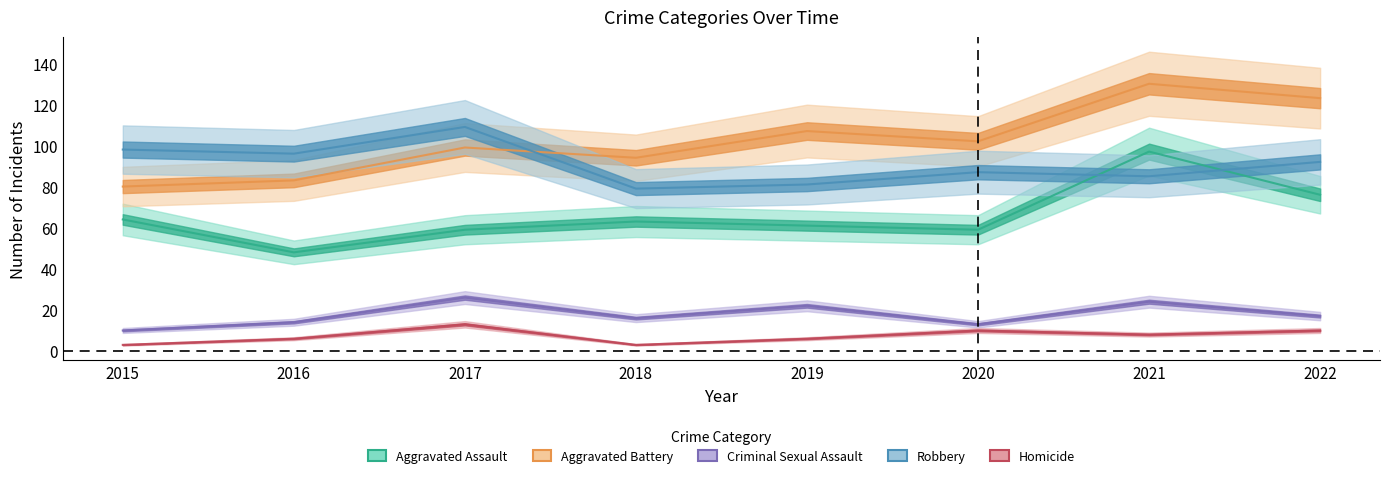

How many values in the Aggravated Assault series exceed 63?

3